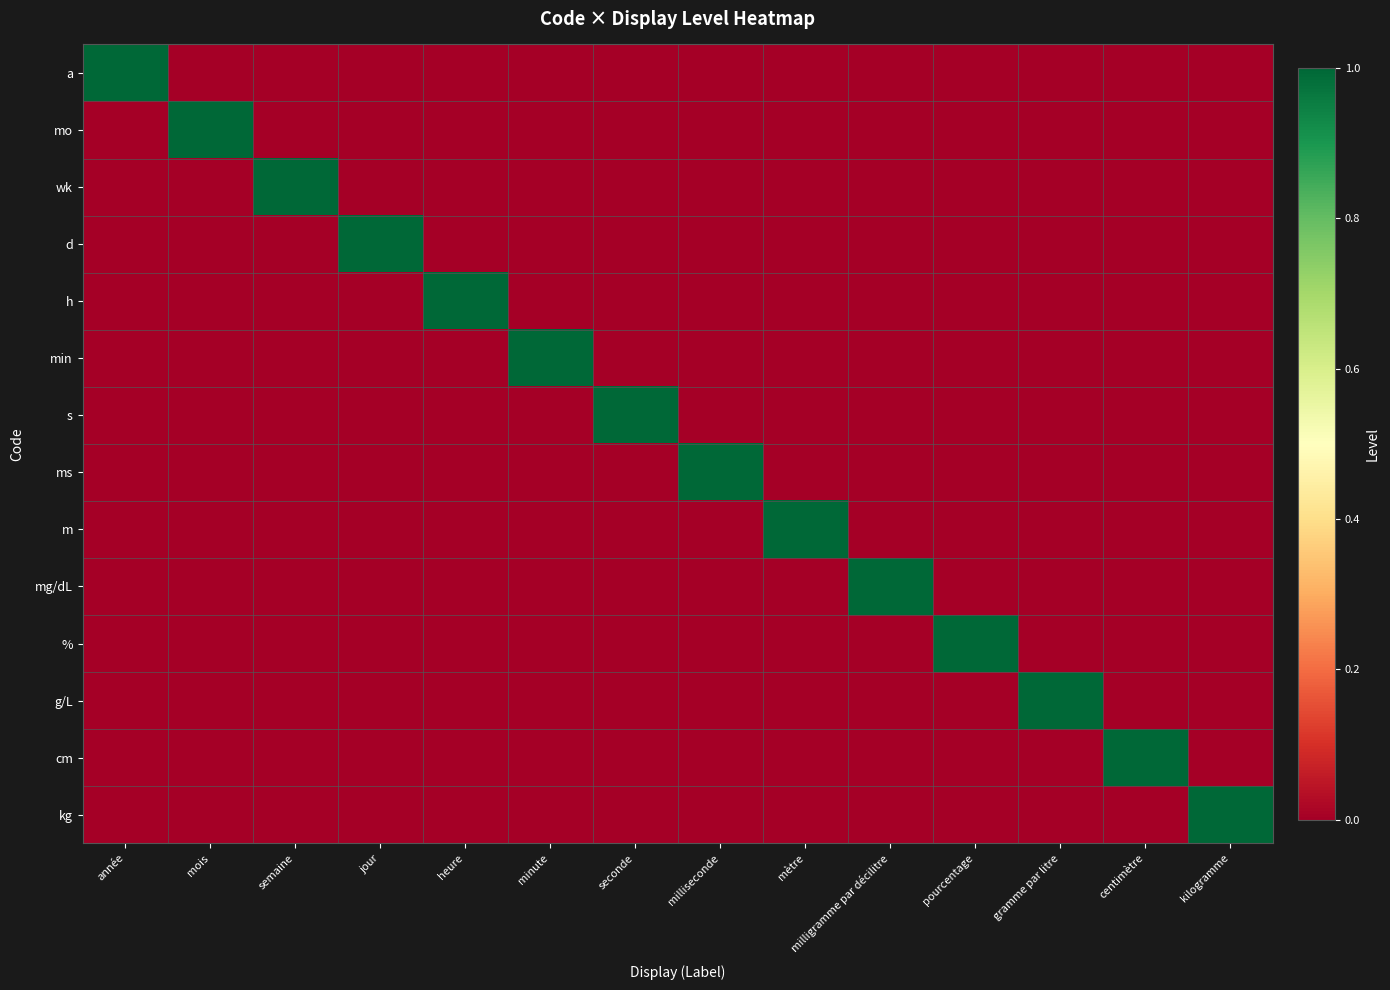

Which series has the largest range (max minus min)?

a